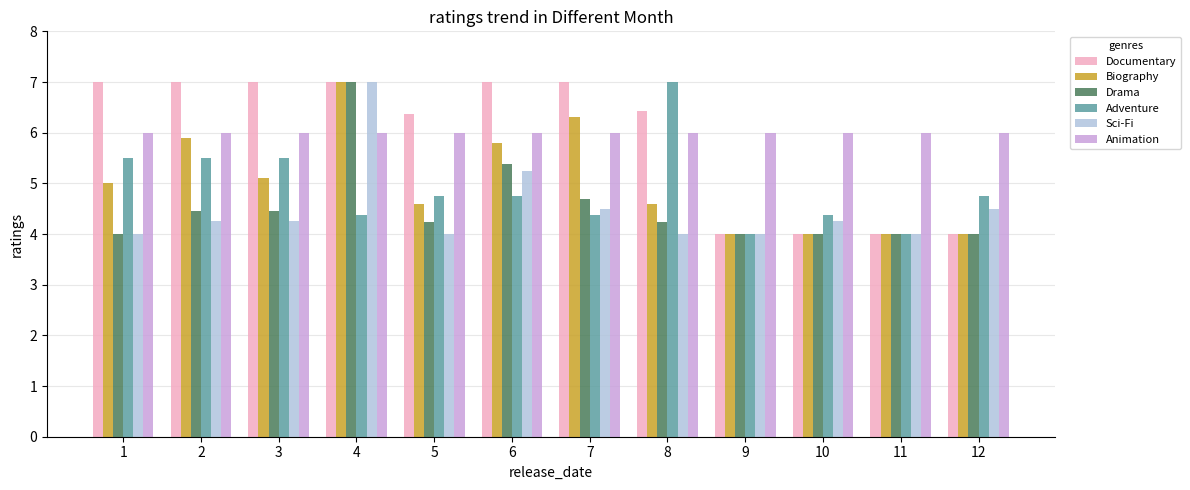

What is the value of the Adventure bar at the 10th from the left?

4.4